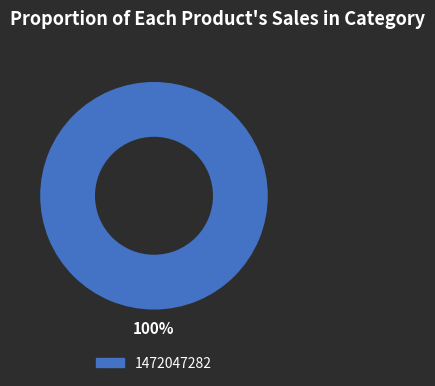

Count the number of slices in the pie.

1